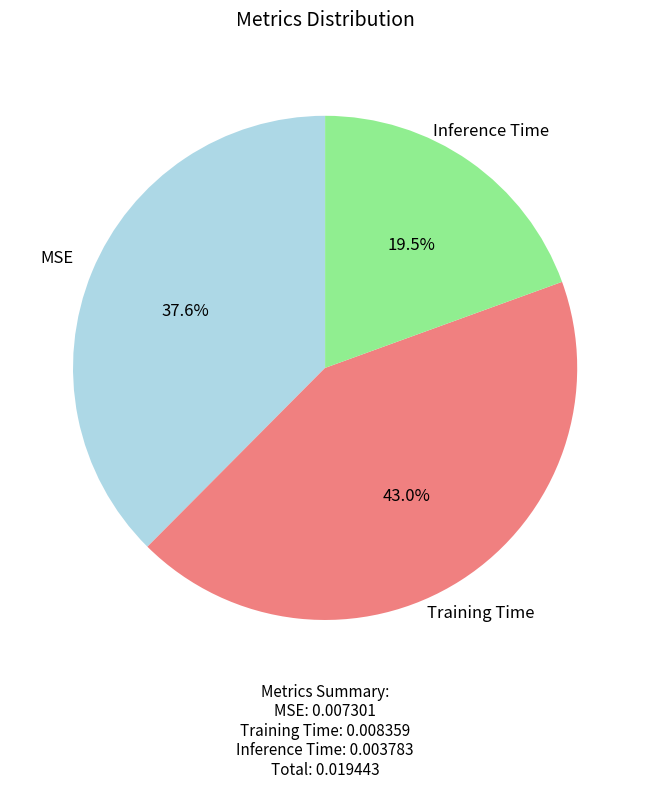

Combined, what portion of the pie is Training Time and Inference Time?

62.4%